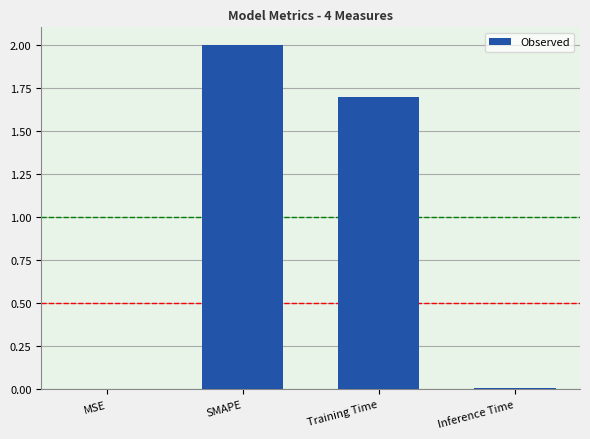

How many data points does each series have?

4